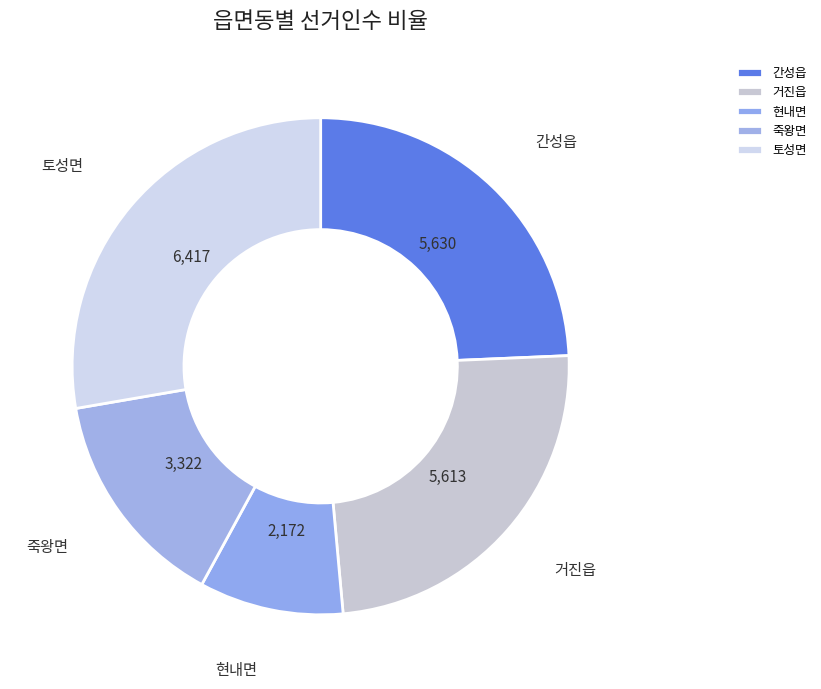

Which slice is the smallest?

현내면